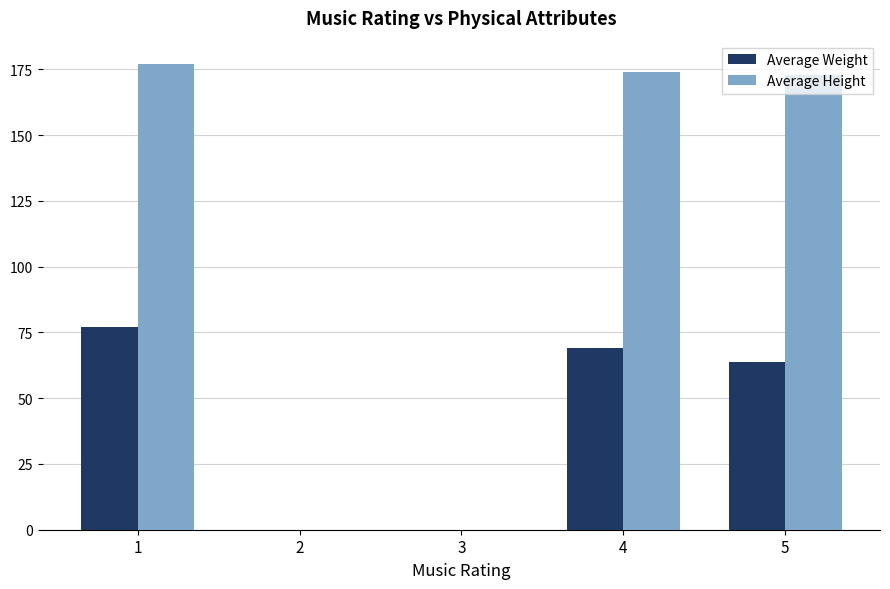

True or false: Average Height has a value of 172.9 at 5.

True